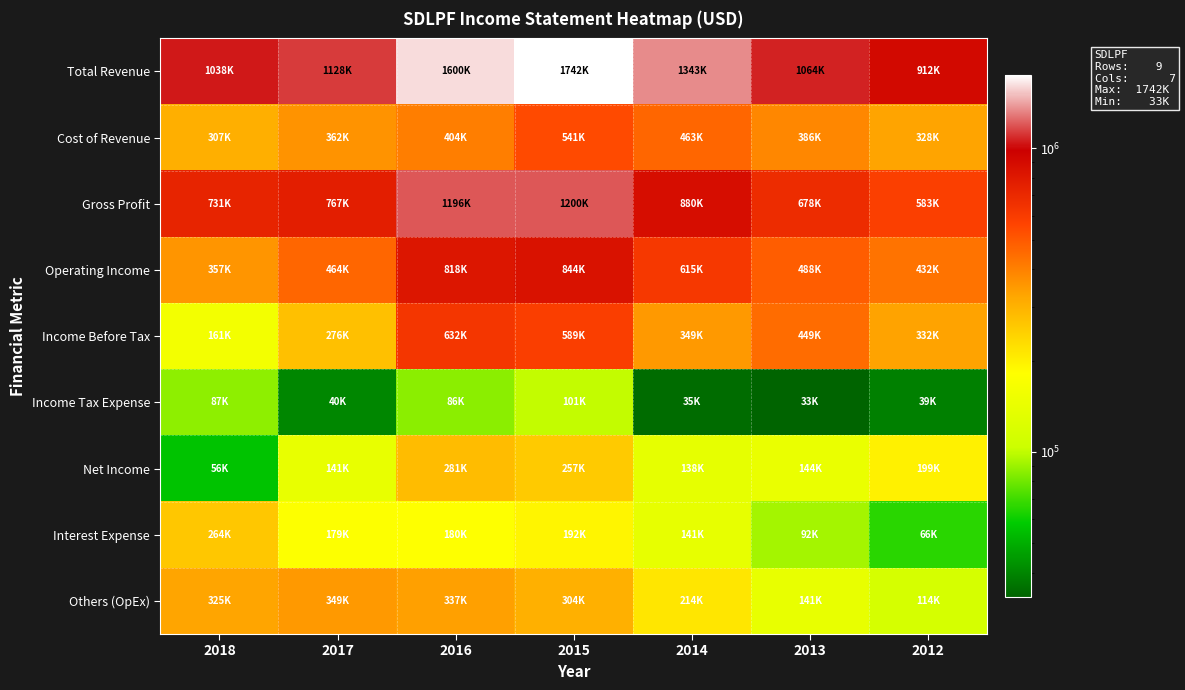

Which series has the widest spread of values?

Total Revenue